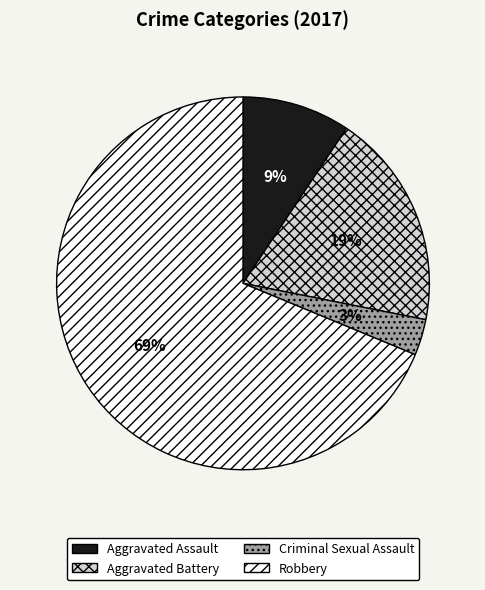

What percentage is the Aggravated Assault slice, to the nearest percent?

9%